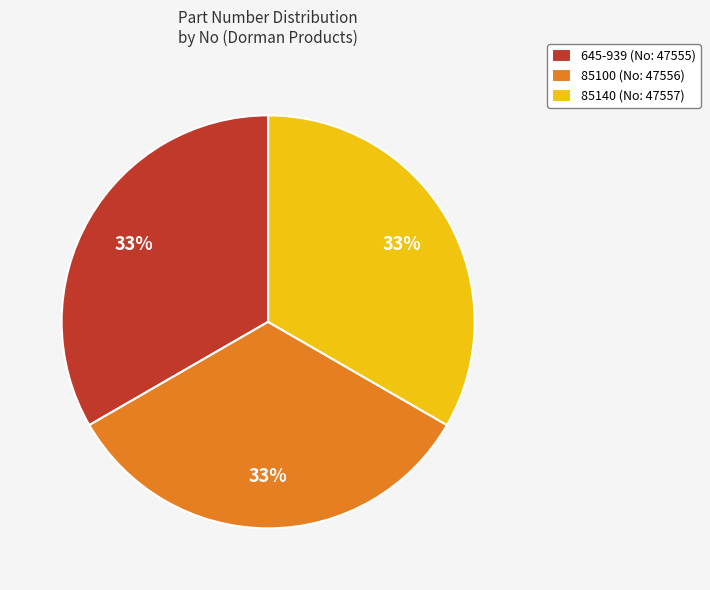

Combined, do 85100 (No: 47556) and 645-939 (No: 47555) account for over 50%?

Yes